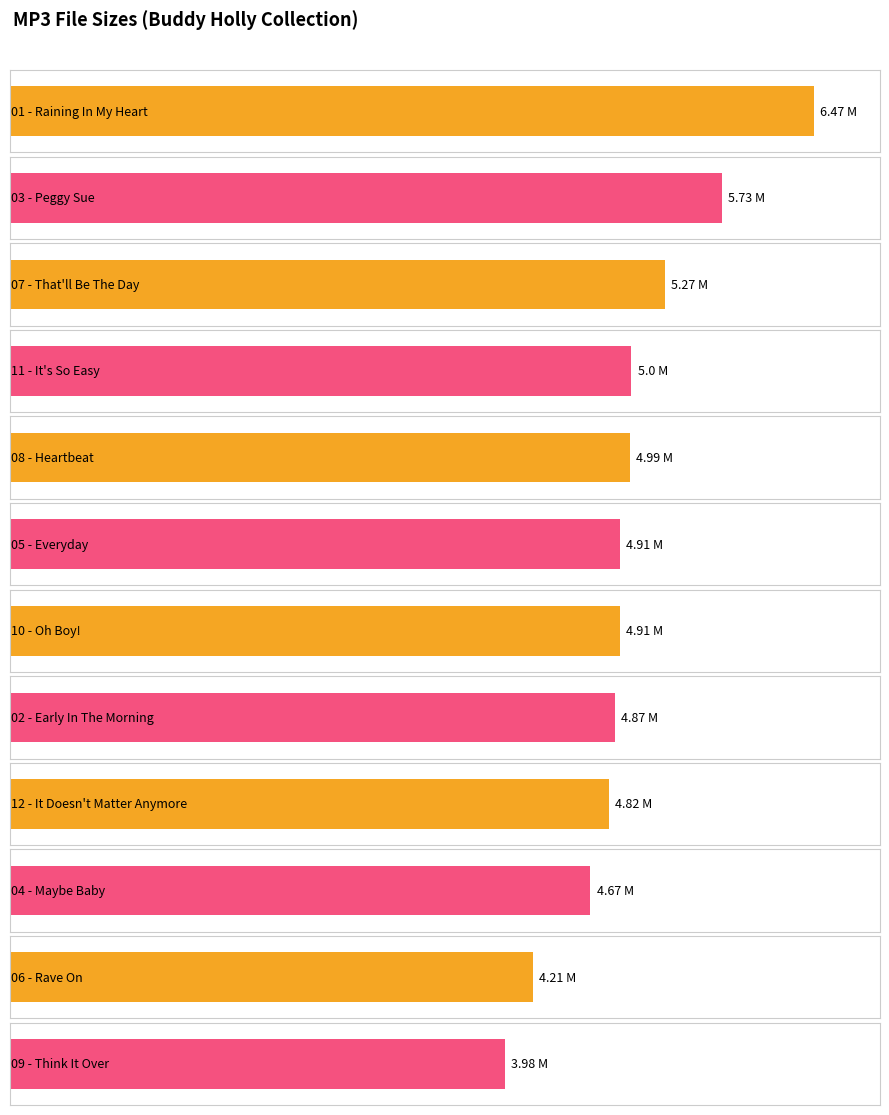

The value at 05 - Everyday.mp3 is 1.3. True or false?

False